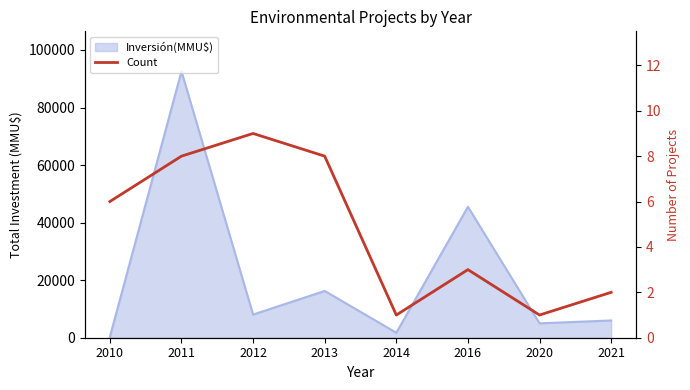

Reading right to left, what are all the values shown in this chart?

2	1	3	1	8	9	8	6